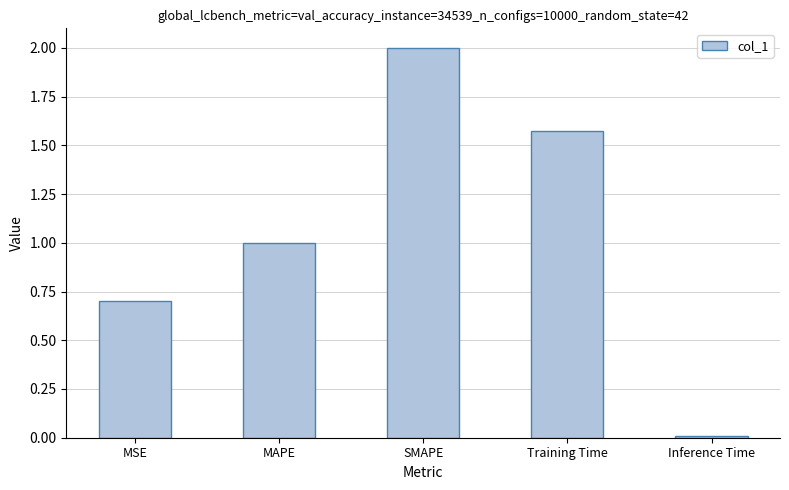

List the labels in order of value, largest first.

SMAPE, Training Time, MAPE, MSE, Inference Time